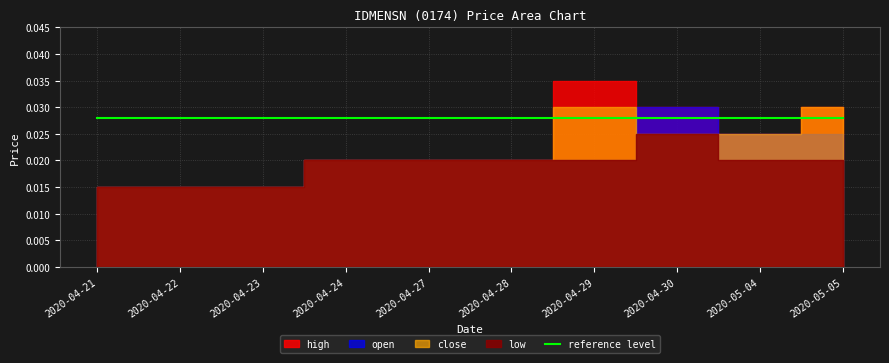

True or false: close and high cross at least once.

False